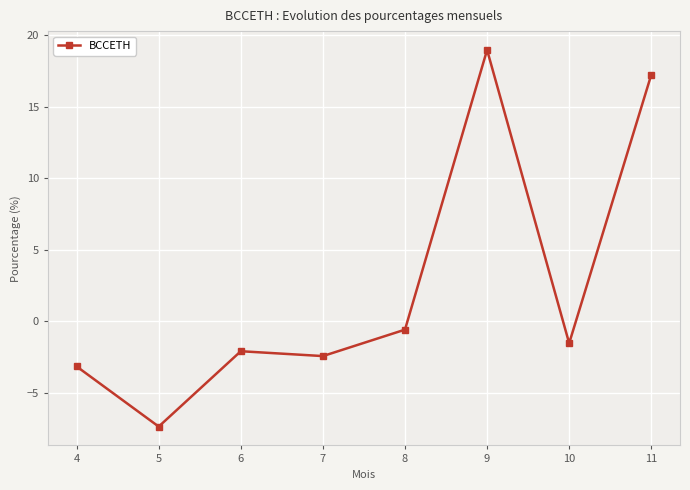

How many points are higher than both their immediate neighbors (excluding endpoints)?

2